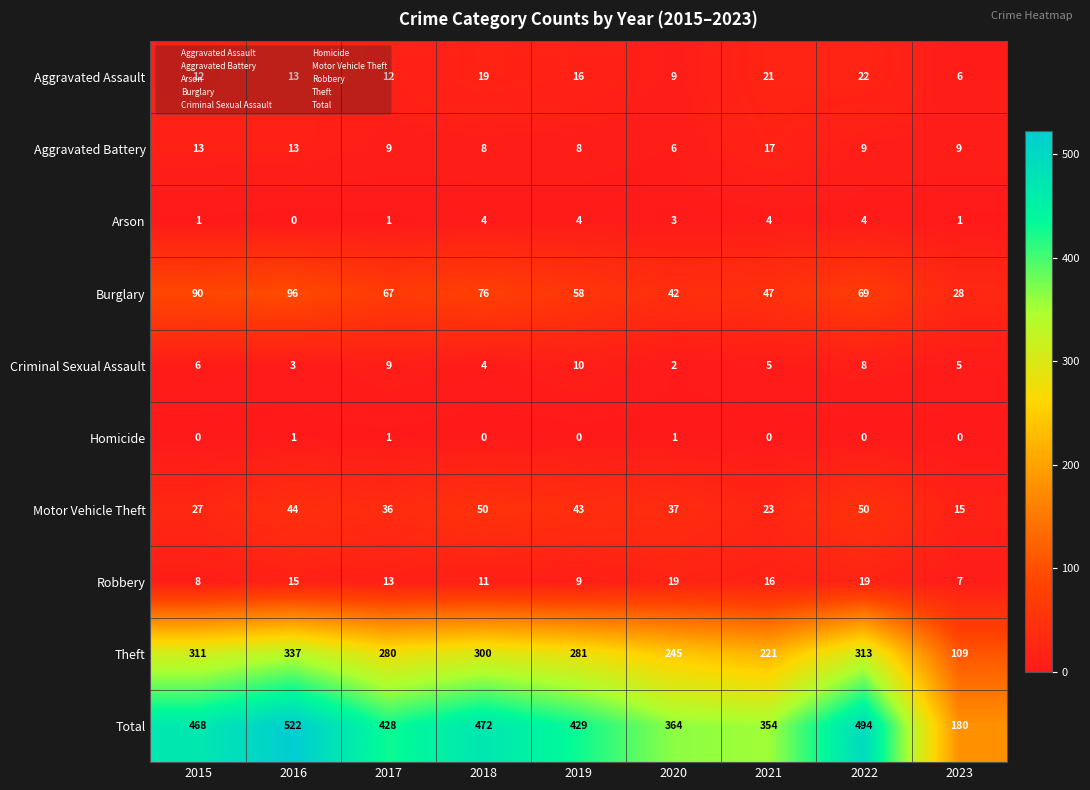

True or false: Homicide has a value of 0 at 2018.

True